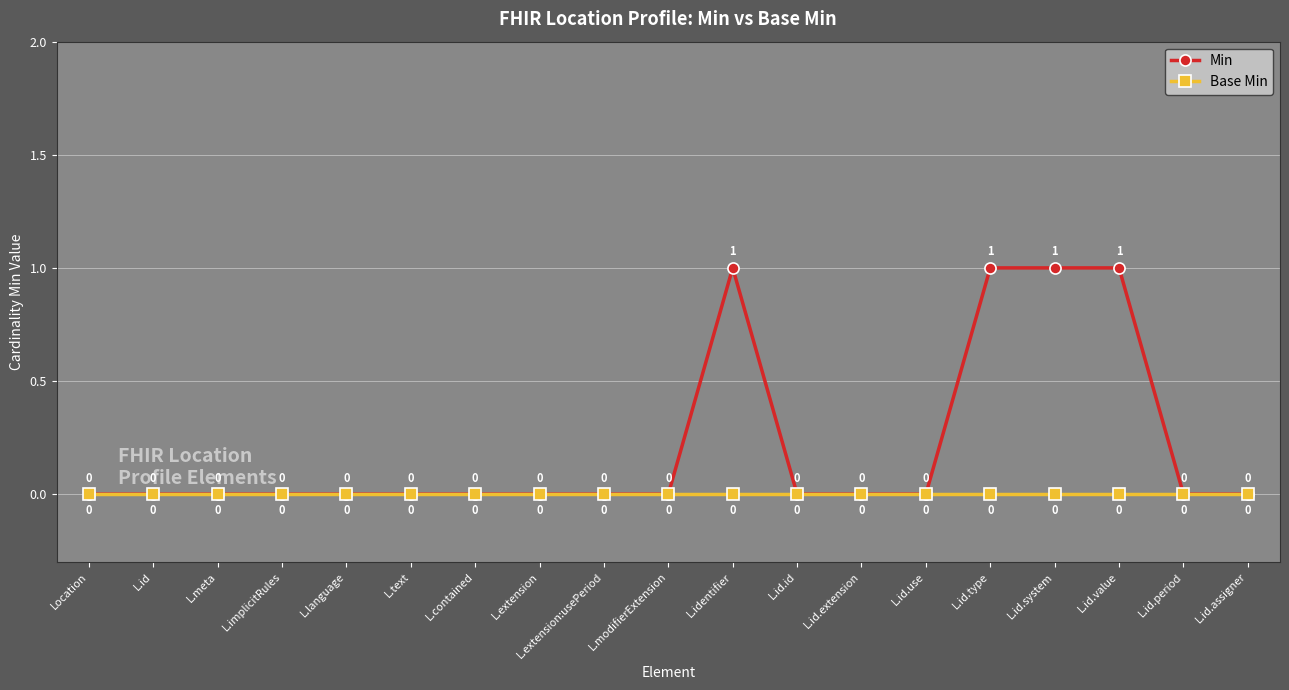

Reading left to right, transcribe all the data shown in this chart.

Min: 0	0	0	0	0	0	0	0	0	0	1	0	0	0	1	1	1	0	0
Base Min: 0	0	0	0	0	0	0	0	0	0	0	0	0	0	0	0	0	0	0